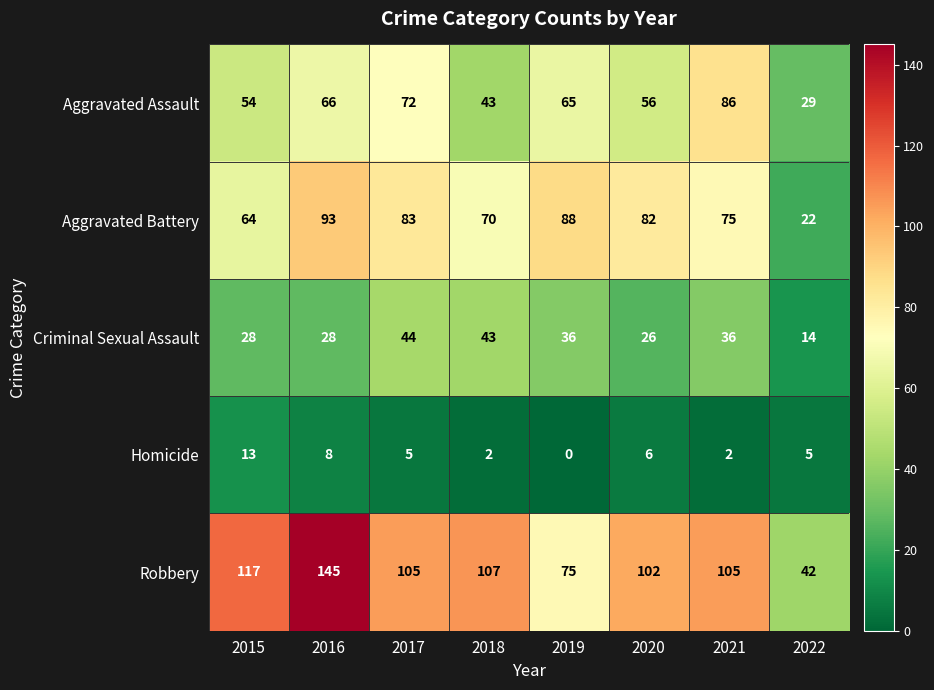

The Aggravated Battery series shows 104 at 2015. True or false?

False